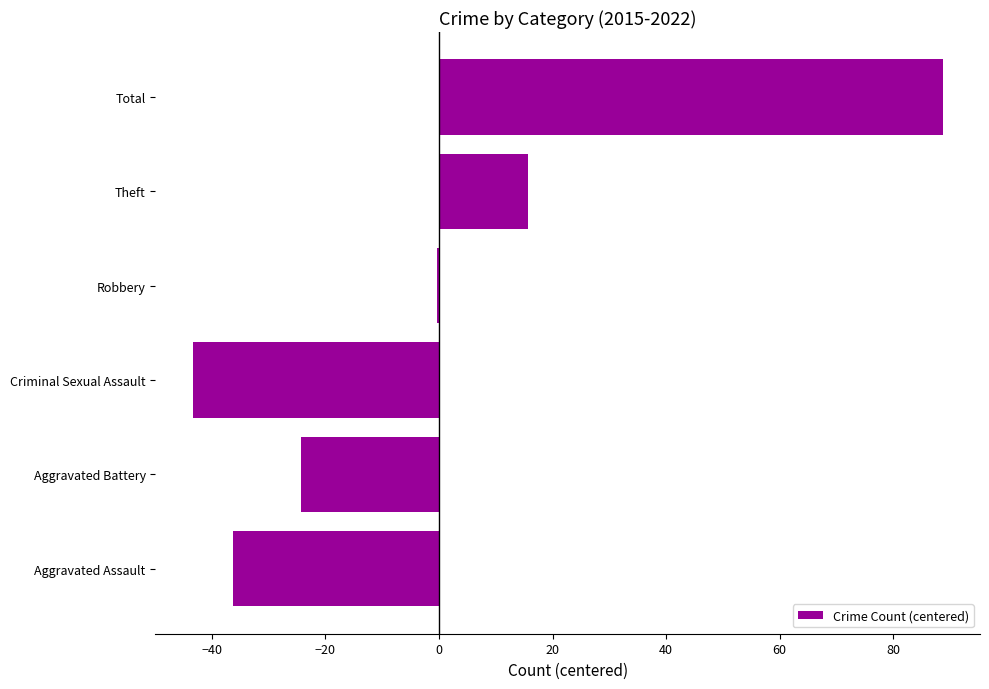

Is it true that the value at Theft is 4.6?

False